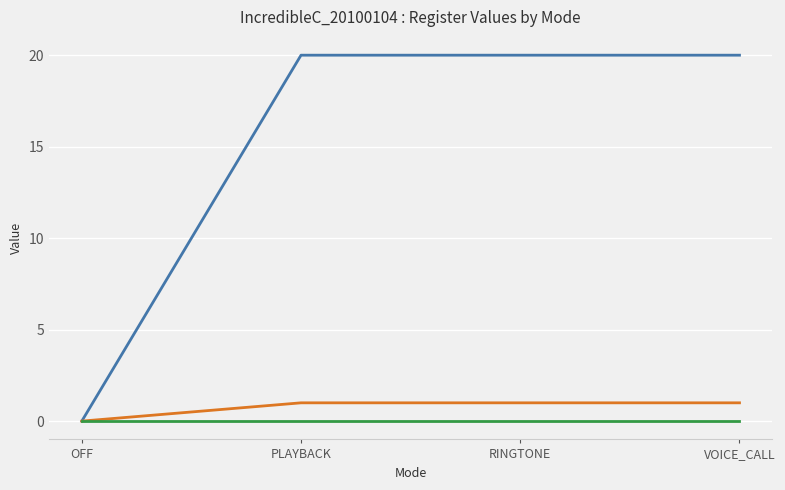

How many categories are shown in the chart?

4